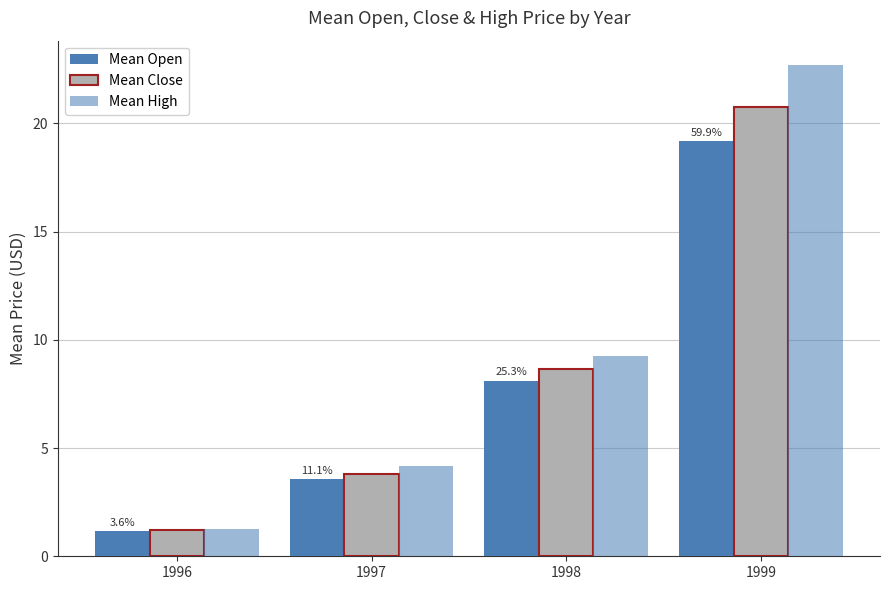

Does the chart contain stacked bars?

No